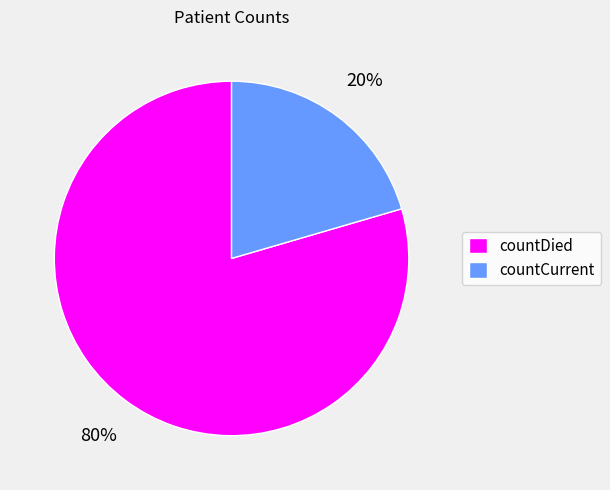

Which category accounts for the majority?

countDied